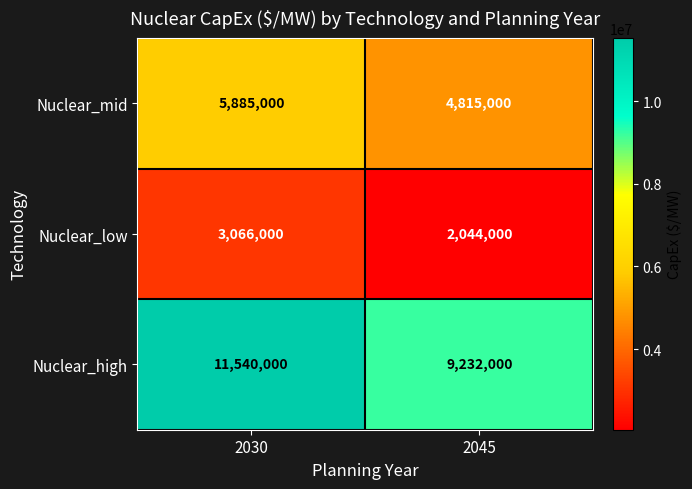

Which series has the widest spread of values?

Nuclear_high